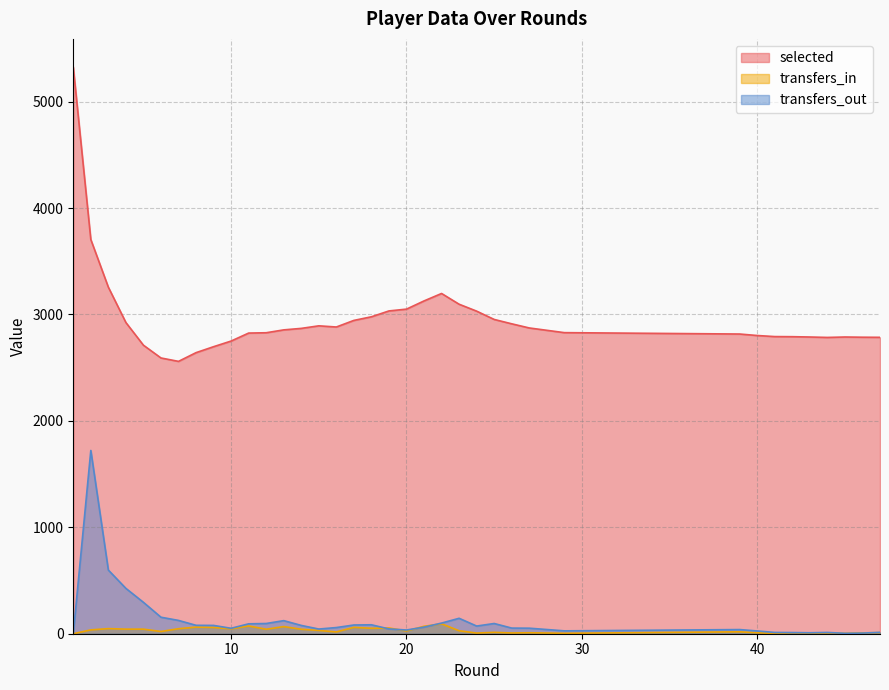

What is the highest value of the transfers_in series?

93